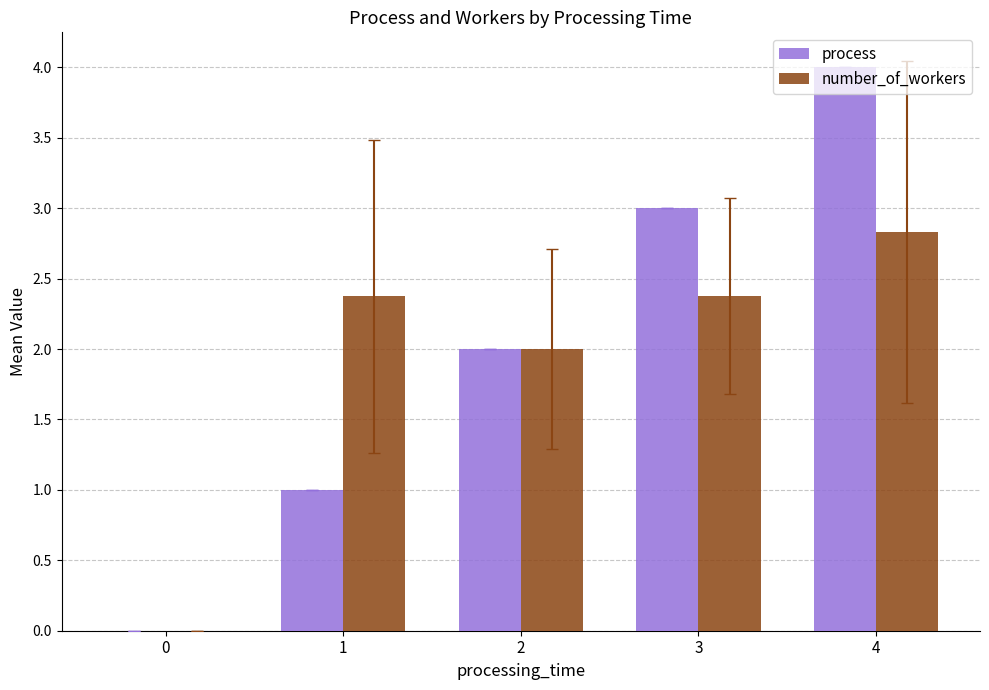

Between 1 and 2, which series saw the biggest shift?

process